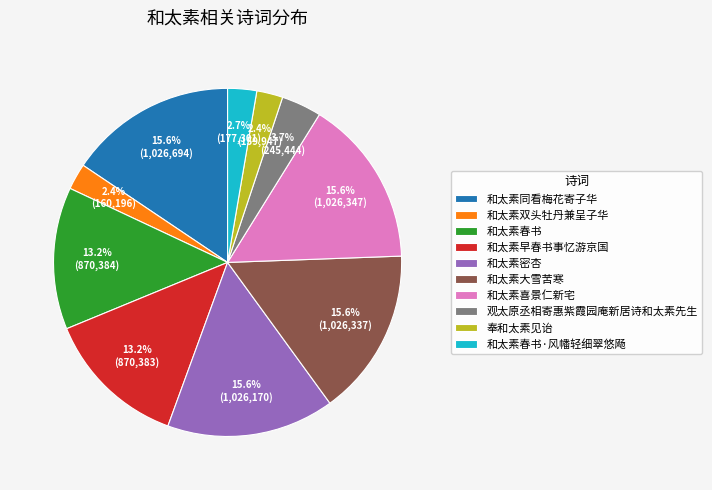

Does 和太素春书 represent more than half of the total?

No